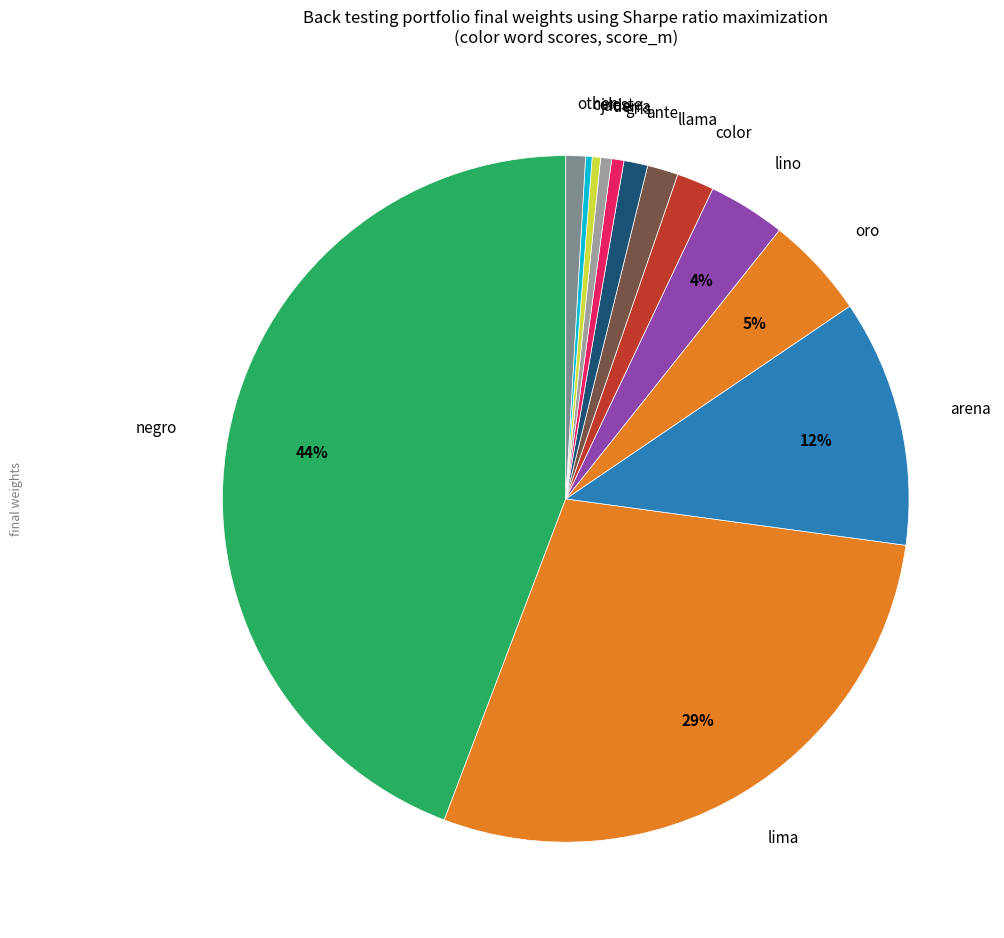

To the nearest percent, what is the average slice percentage?

8%